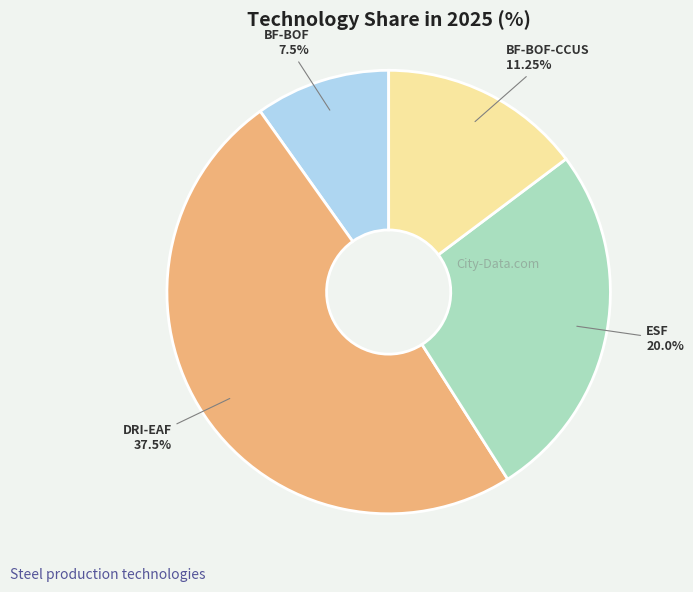

To the nearest percent, what percentage of the pie is BF-BOF?

10%